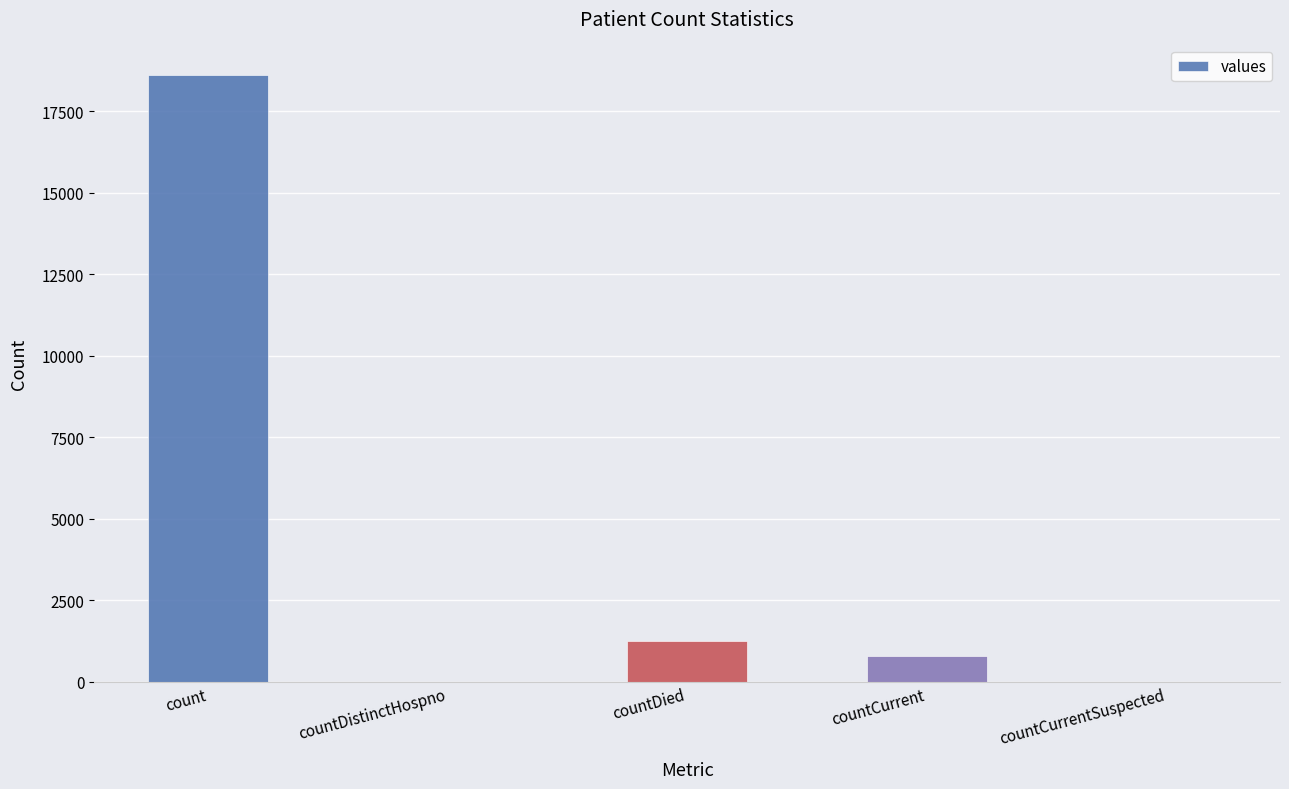

Reading left to right, list all the values displayed in this chart.

count=18615	countDistinctHospno=0	countDied=1250	countCurrent=789	countCurrentSuspected=0